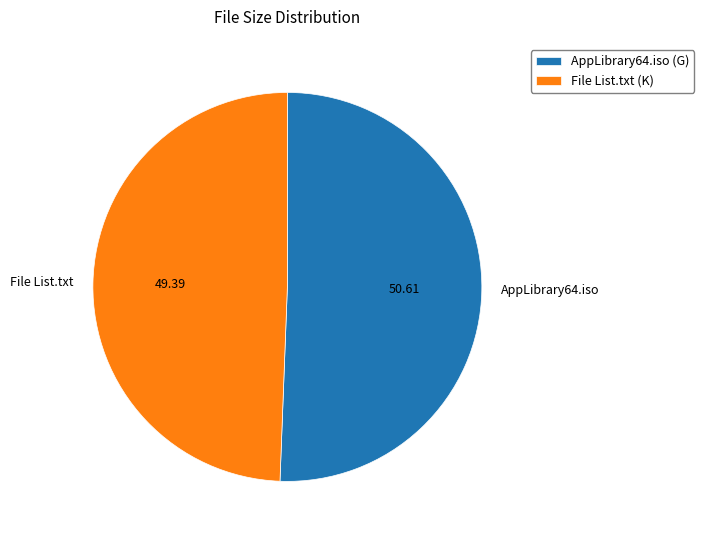

What is the majority slice?

AppLibrary64.iso